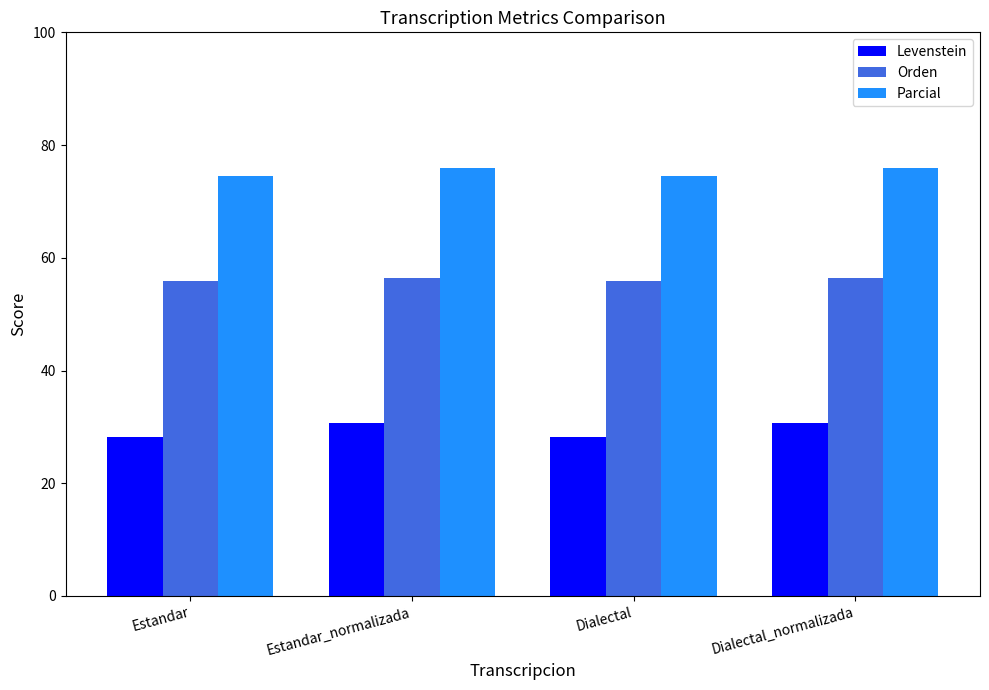

What is the sum of the Levenstein values at Dialectal and Estandar?

56.3